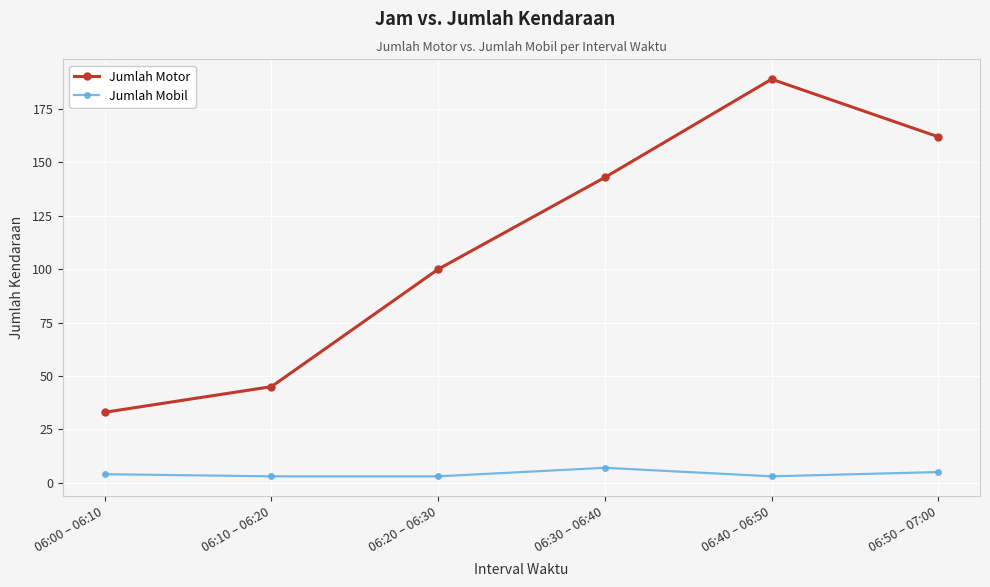

What position from the left is 06:50 – 07:00?

6